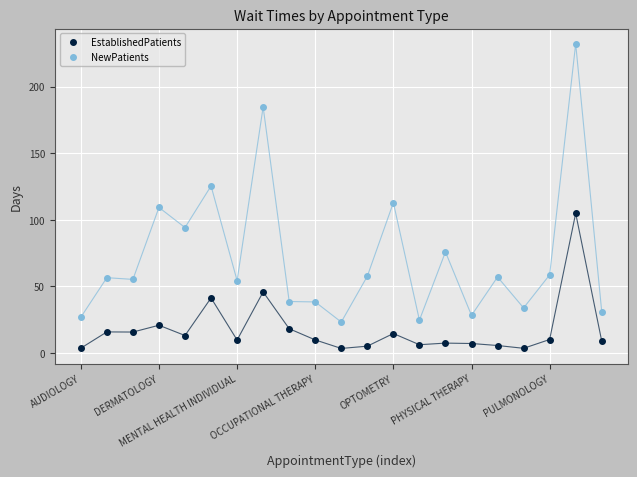

What are all the series names shown in the legend?

EstablishedPatients, NewPatients